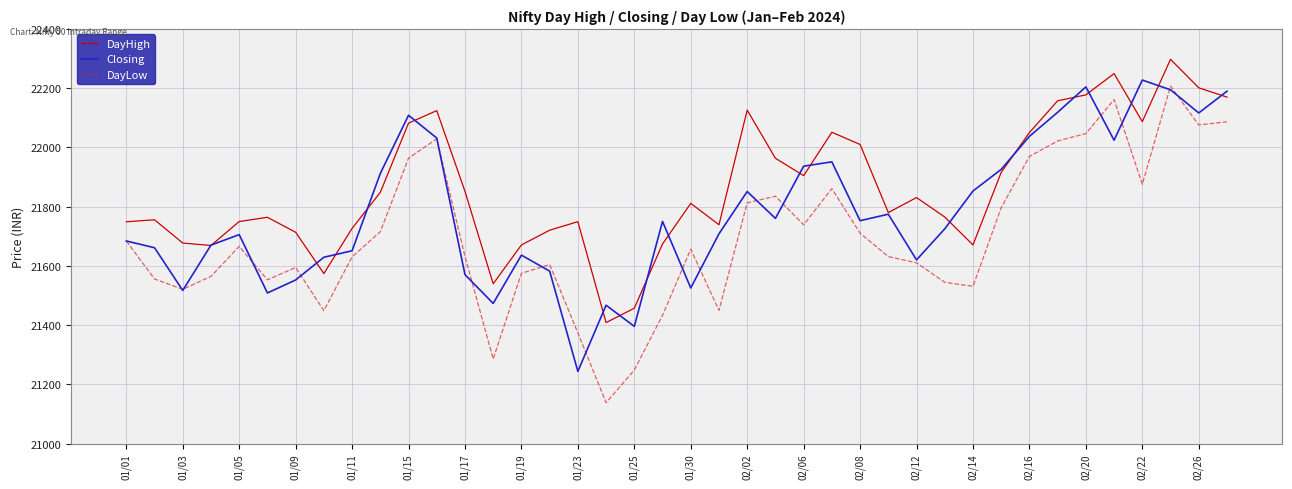

What is the highest value of the DayLow series?

22206.8